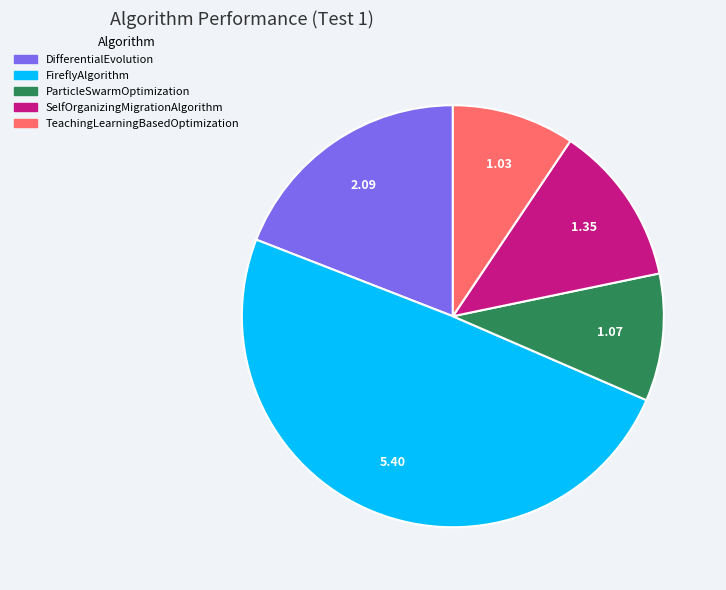

Combined, do FireflyAlgorithm and ParticleSwarmOptimization account for over 50%?

Yes